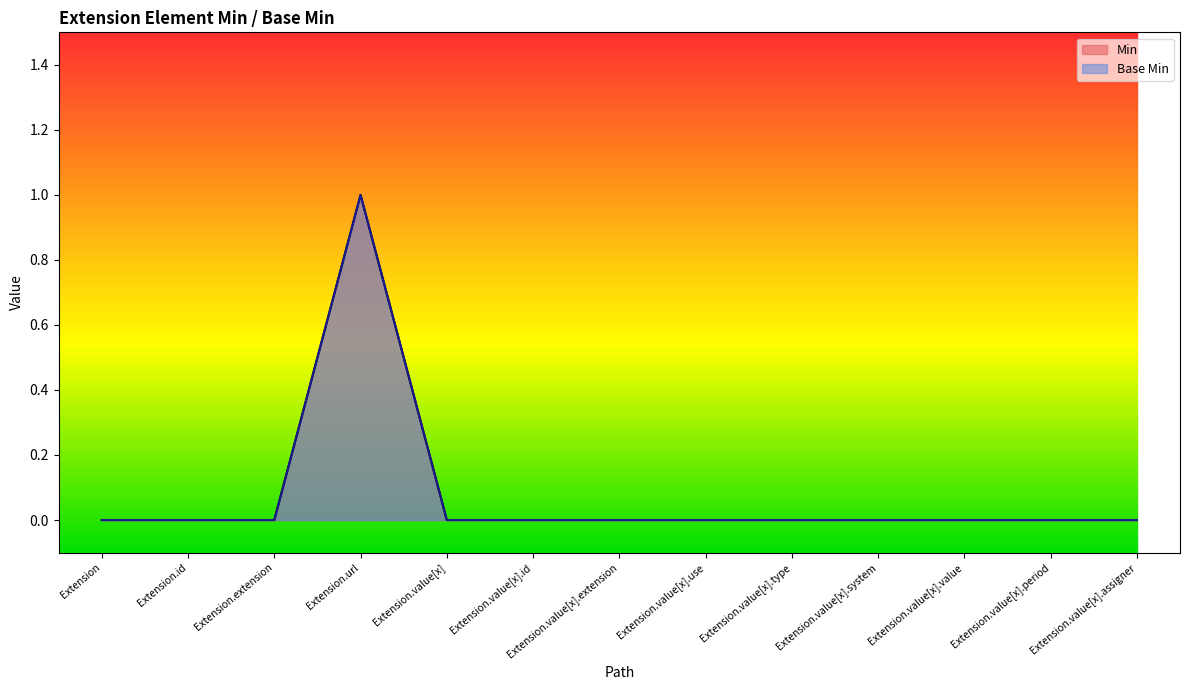

Where is the first local maximum for Min?

Extension.url